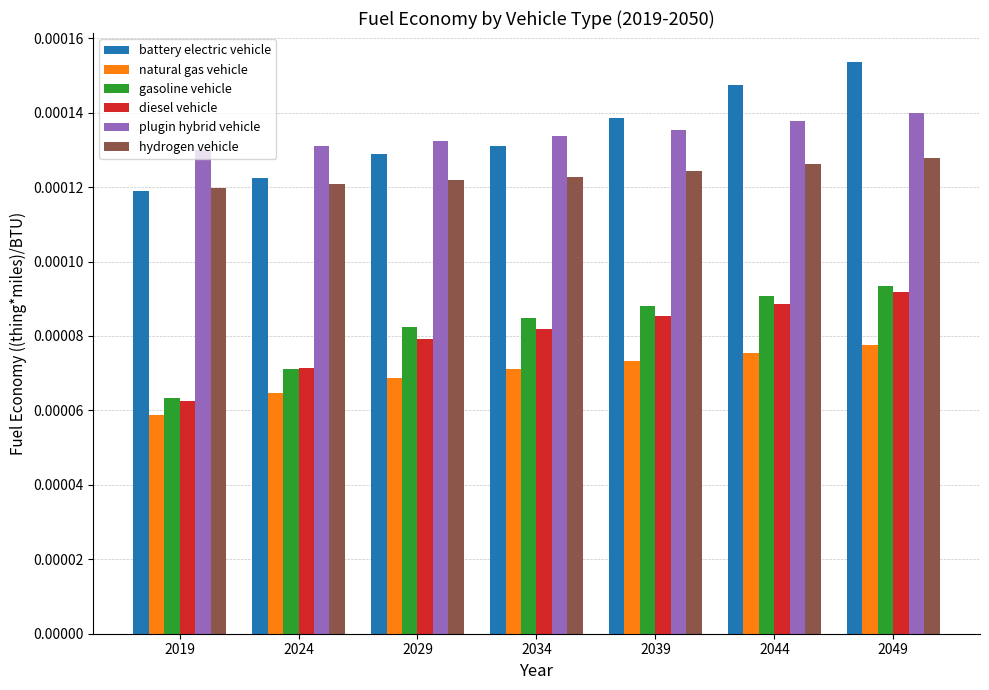

Where is natural gas vehicle nearest to the value 0?

2019